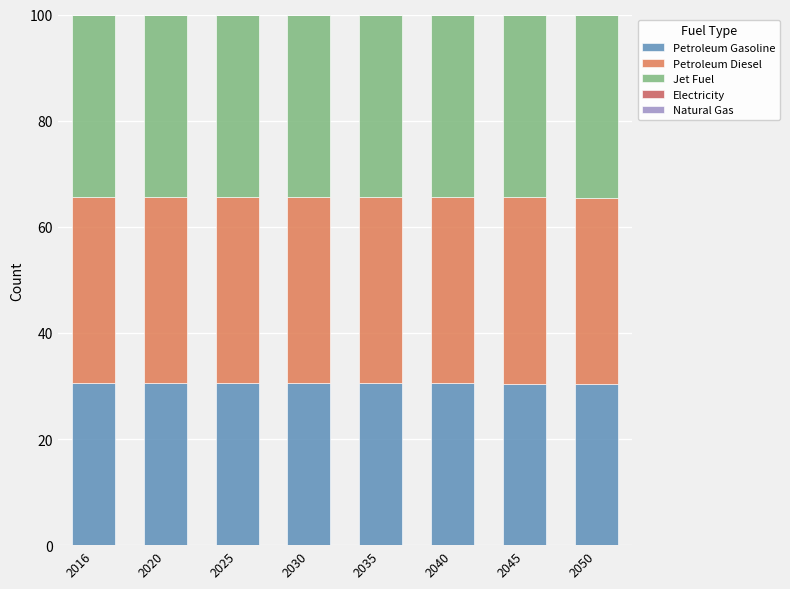

What is the total value across all series at 2045?

100.0